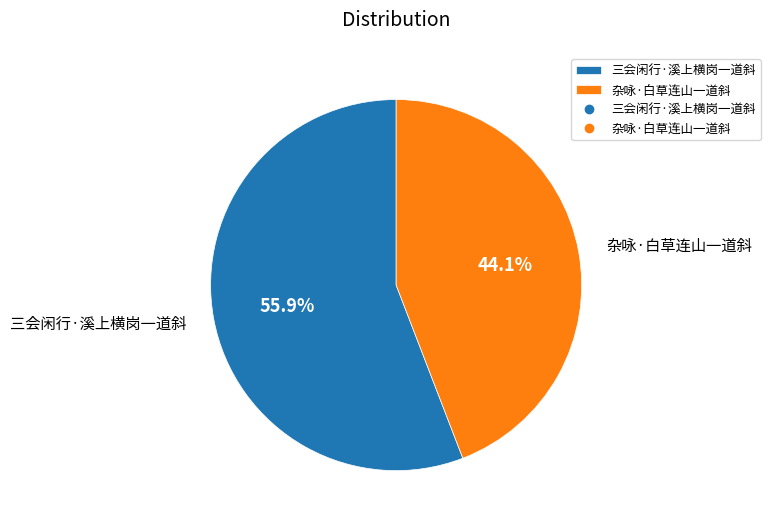

Is the sum of 杂咏·白草连山一道斜 and 三会闲行·溪上横岗一道斜 greater than half?

Yes